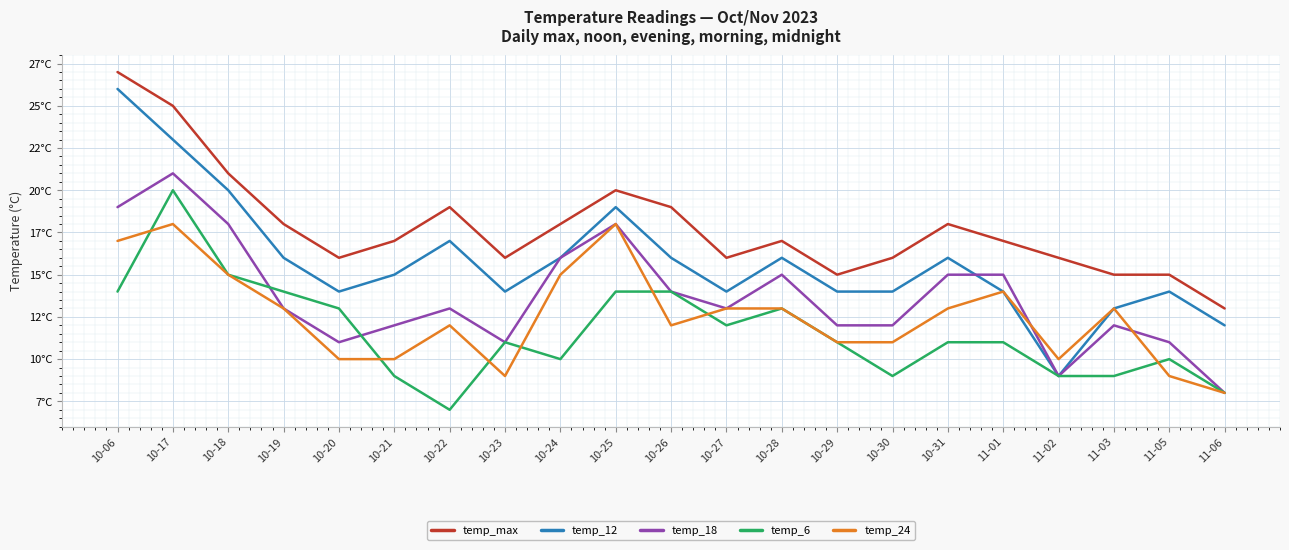

What is the sum of the temp_12 values at 10-22 and 10-29?

31